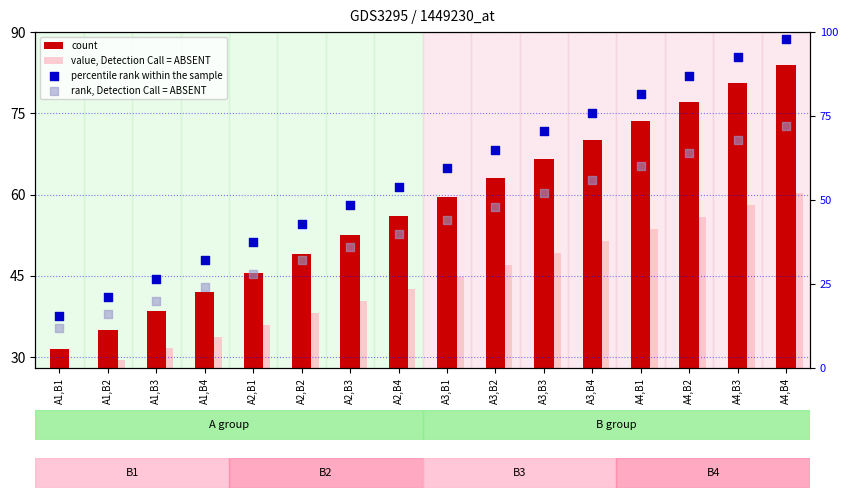

Which series has the largest total across all categories?

count